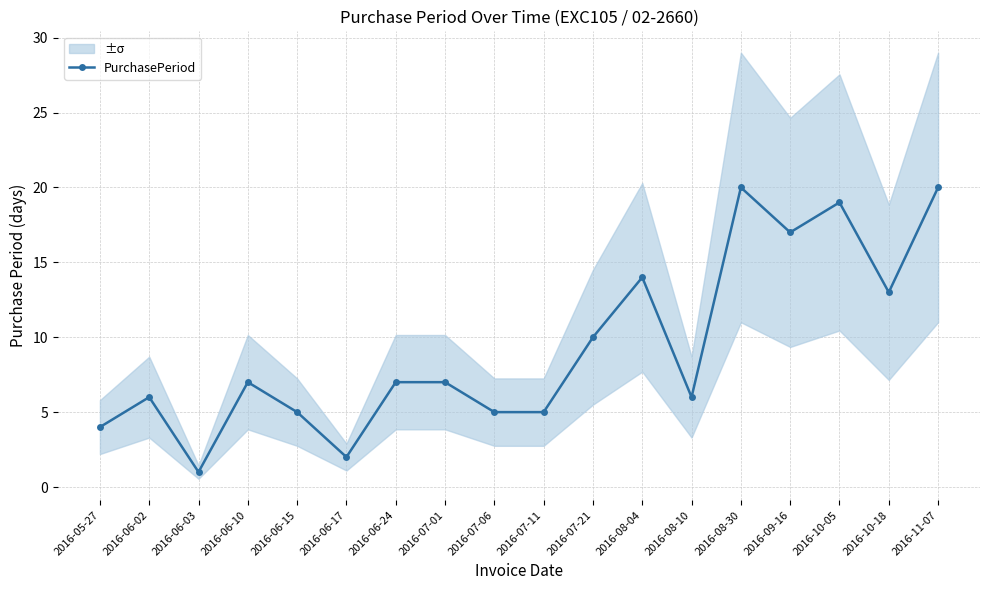

How many lines are shown in the chart?

1